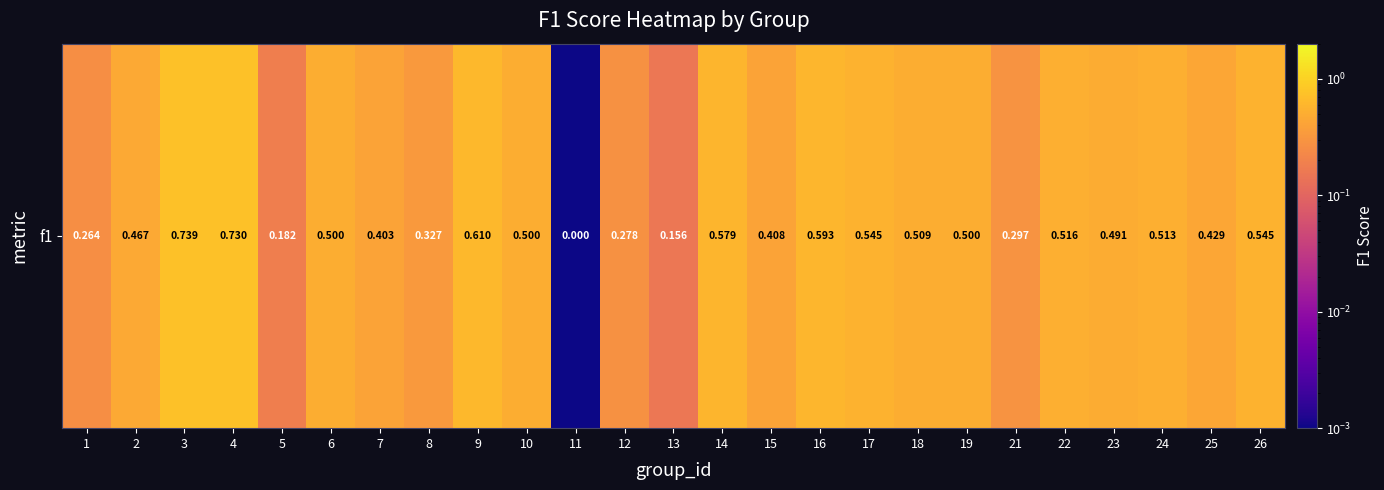

Reading left to right, extract all data points from this chart.

0.3	0.5	0.7	0.7	0.2	0.5	0.4	0.3	0.6	0.5	0.0	0.3	0.2	0.6	0.4	0.6	0.5	0.5	0.5	0.3	0.5	0.5	0.5	0.4	0.5